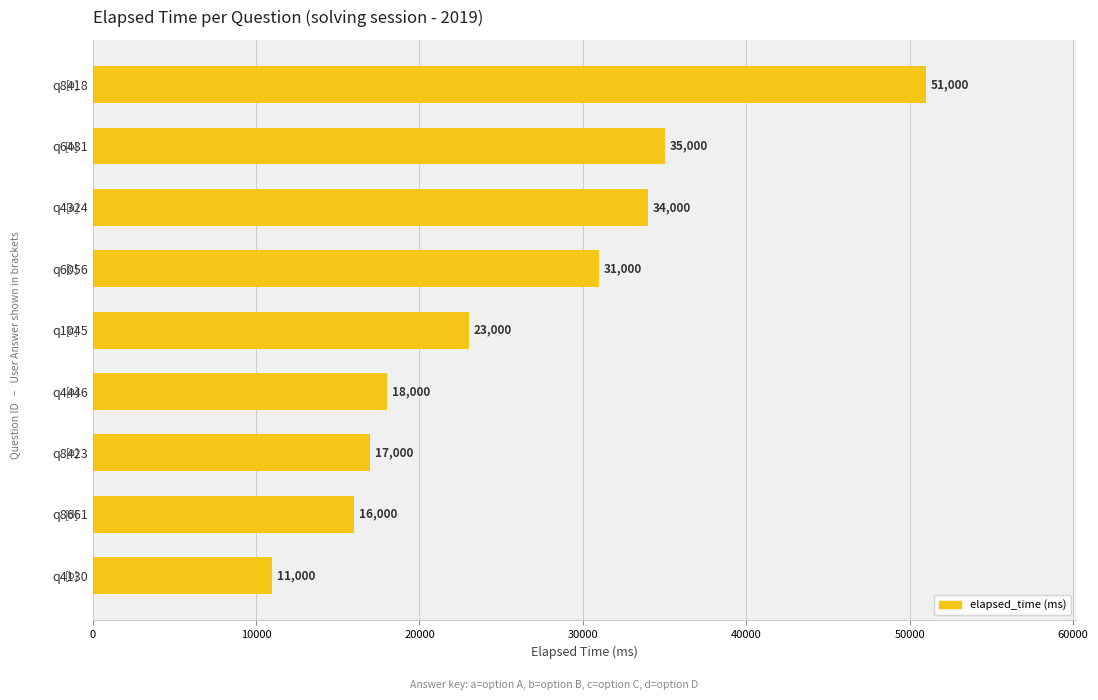

Which has a higher value, q4130 or q8661?

q8661